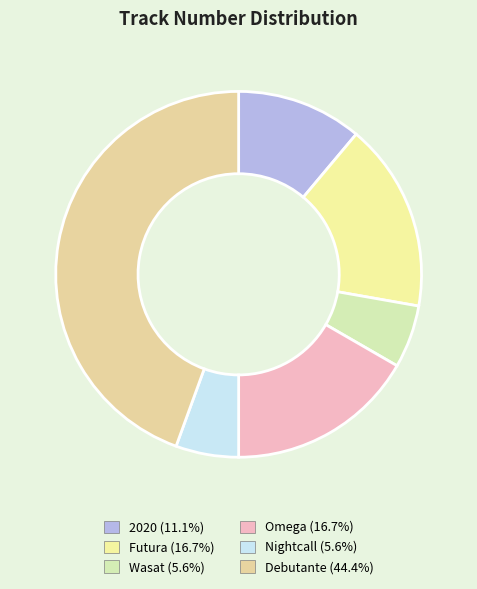

What is the total percentage of Omega and Wasat?

22.2%